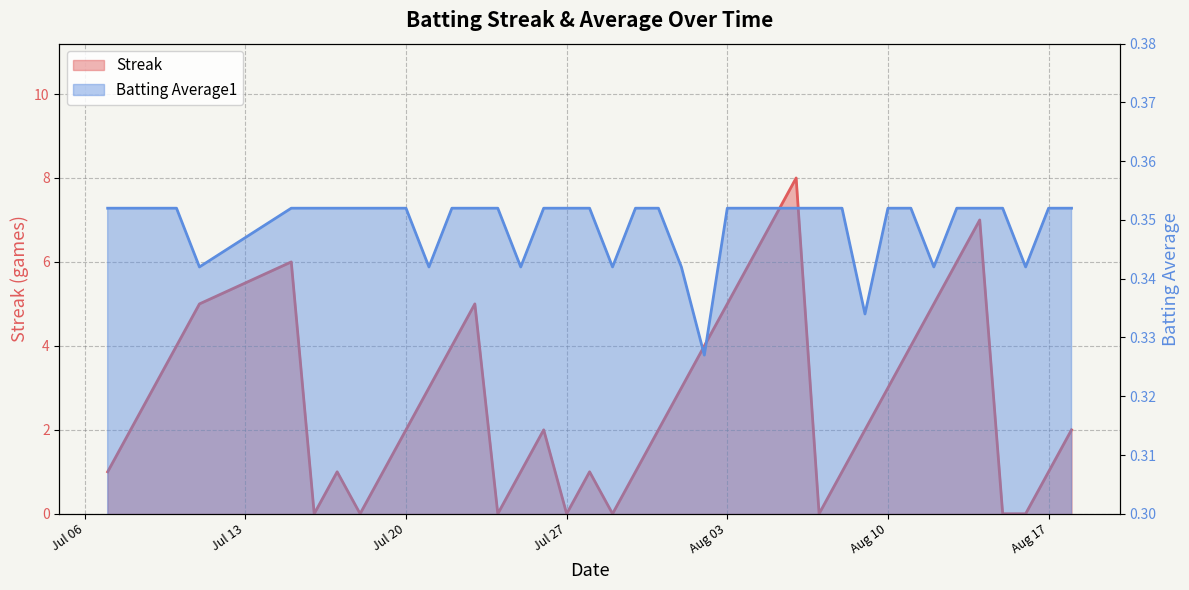

What is the average value of the Streak series?

2.7